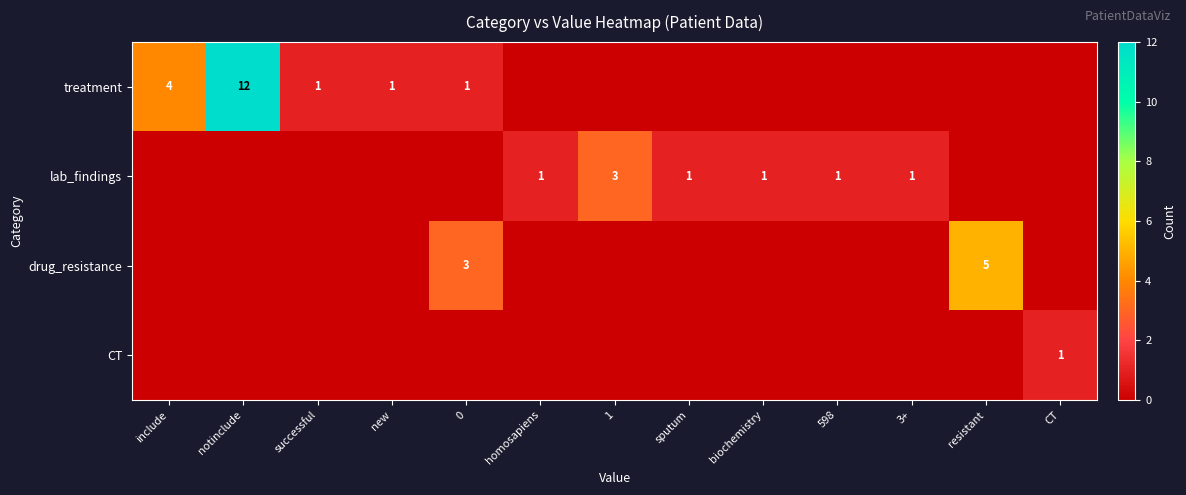

What is the total value across all series at resistant?

5